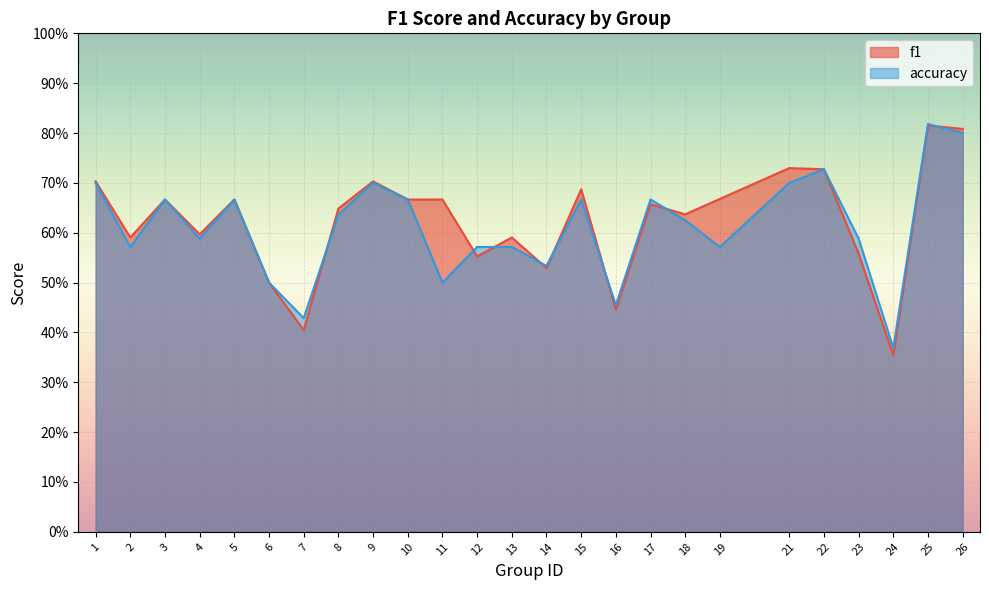

Between 11 and 14, which series saw the biggest shift?

f1